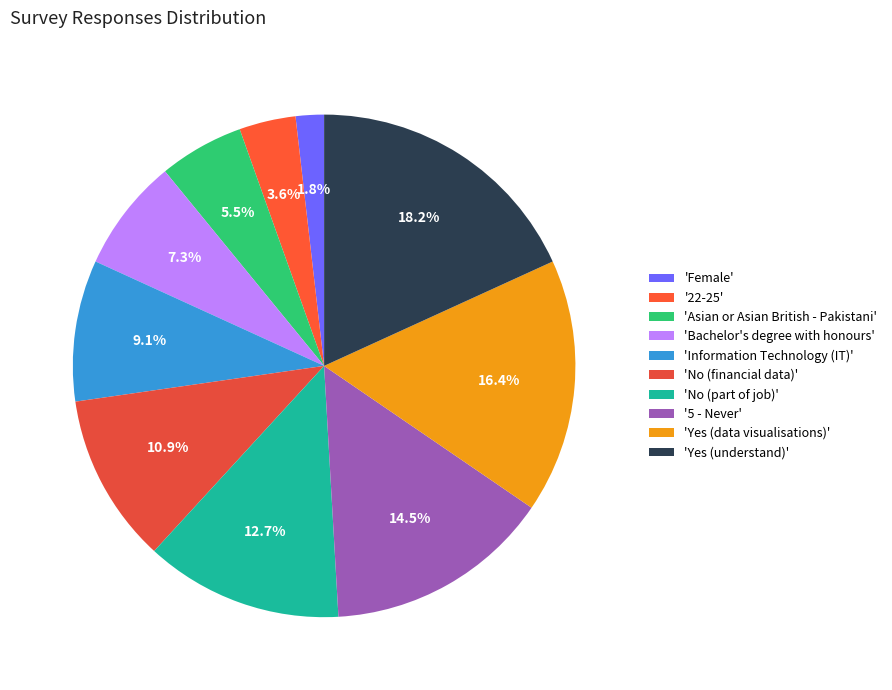

Does any single category account for the majority?

No